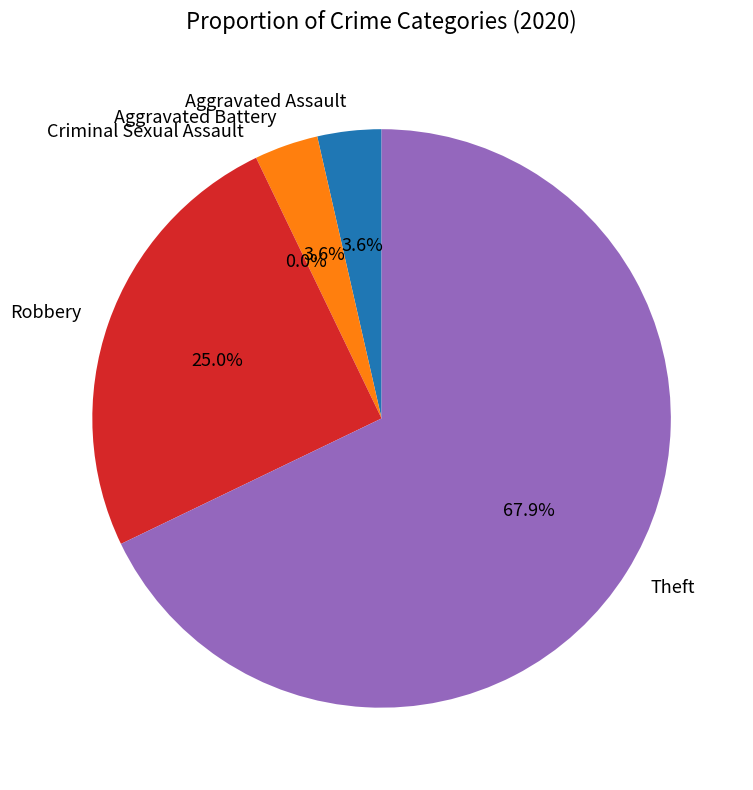

To the nearest percent, what is the combined percentage of Aggravated Battery and Theft?

71%